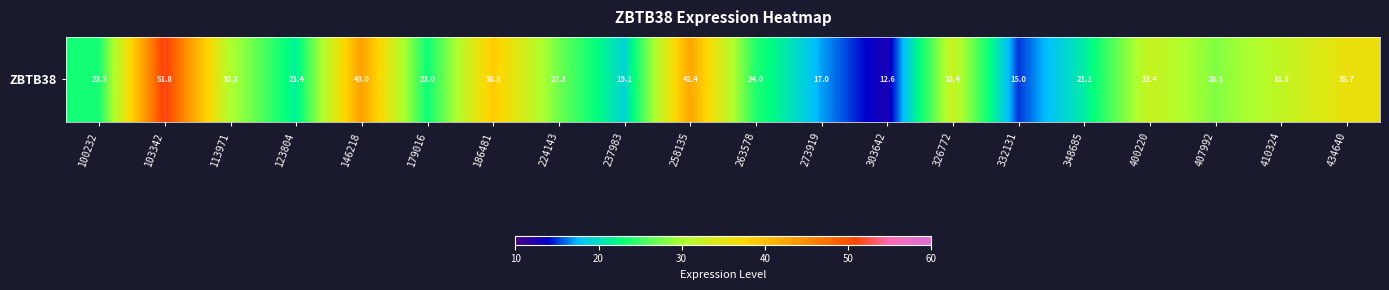

Count the number of values greater than 28.

10